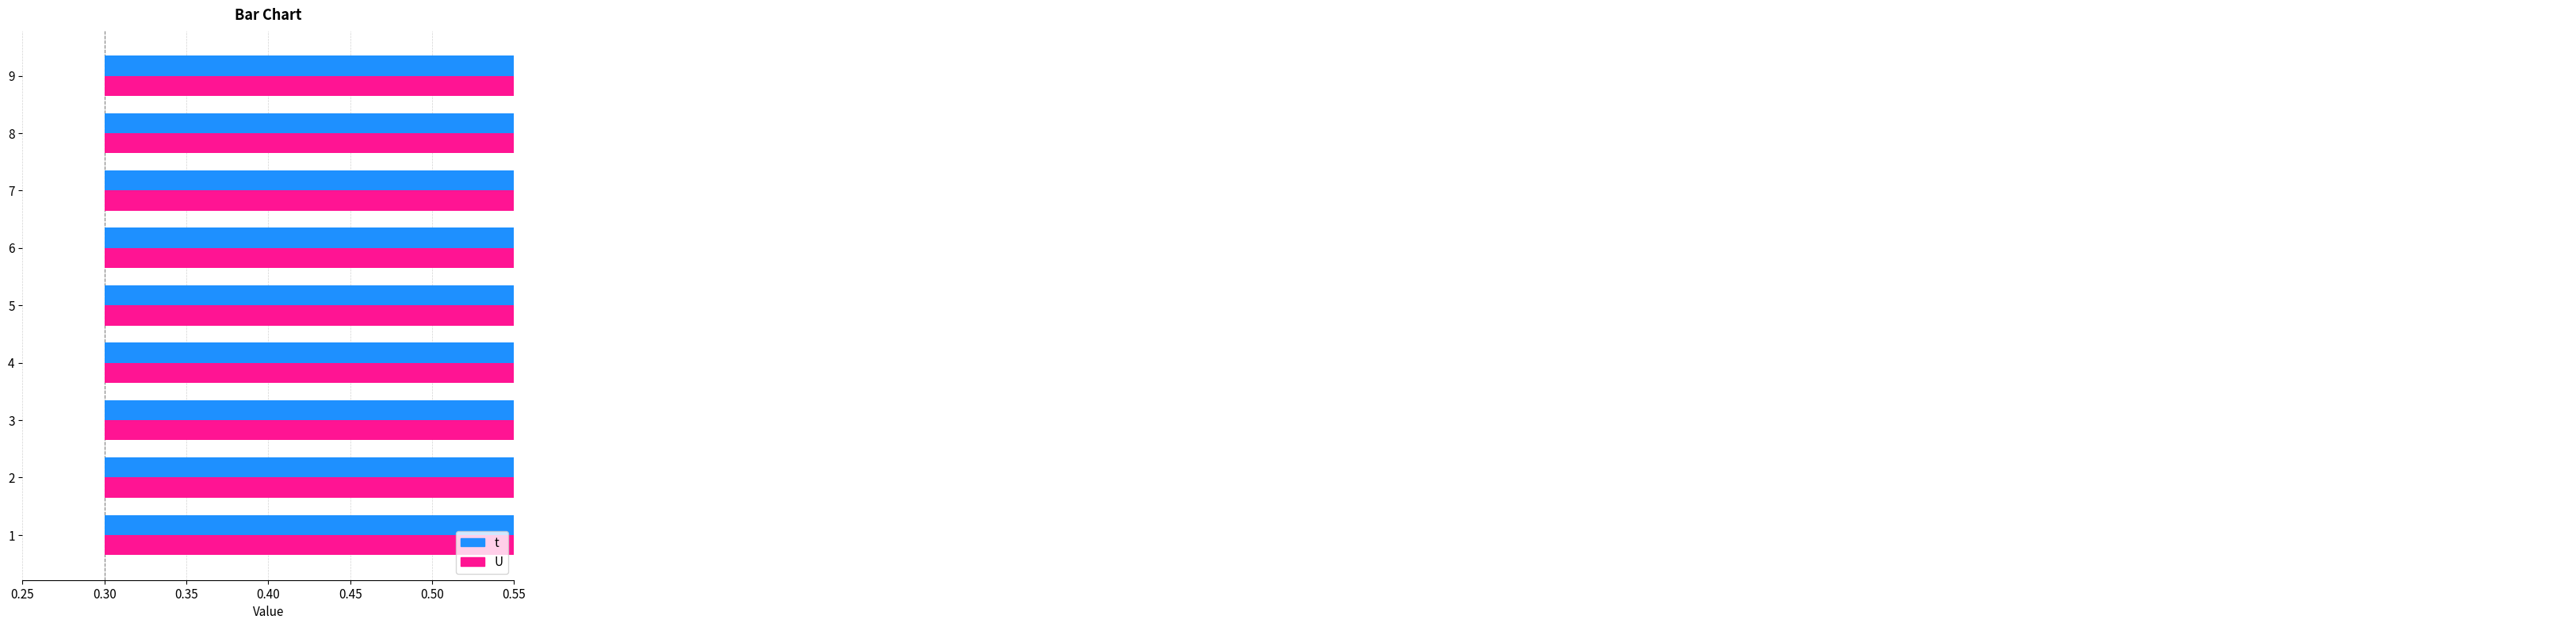

Which has a higher value, 1 or 6?

1